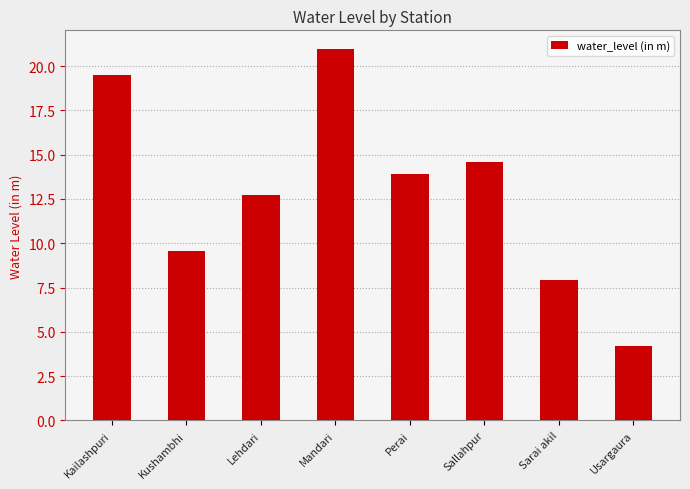

Count the number of values greater than 13.

4